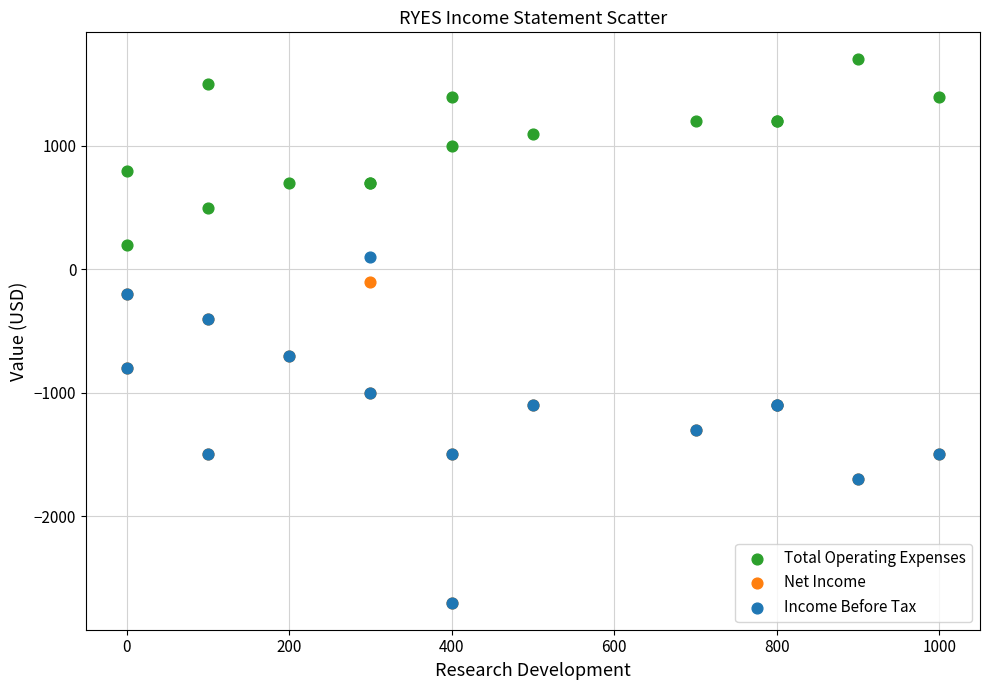

Which series contains the highest Y value?

Total Operating Expenses